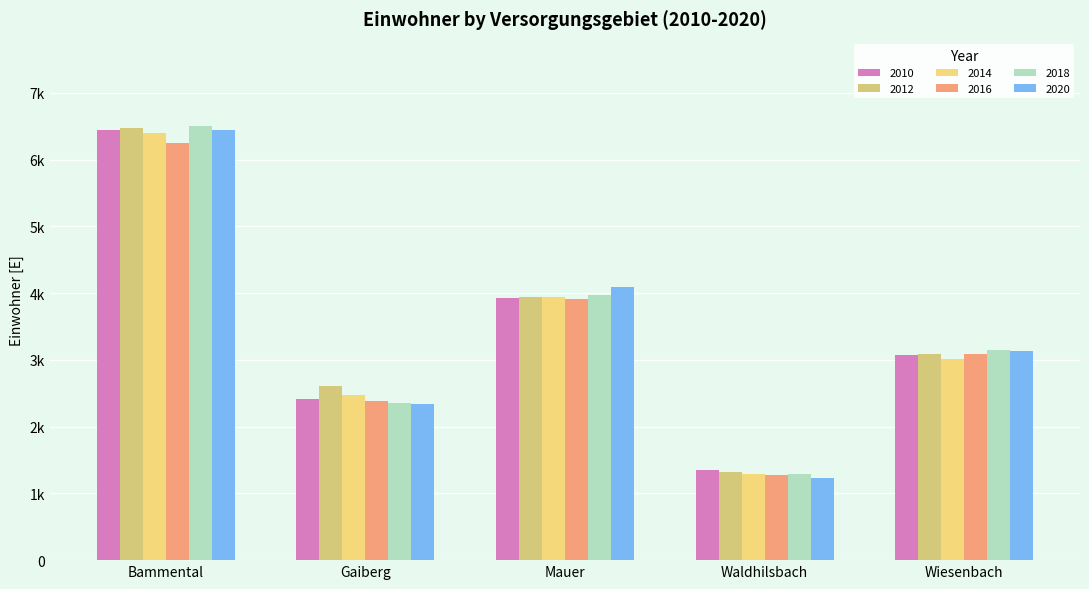

Does the chart contain any negative values?

No